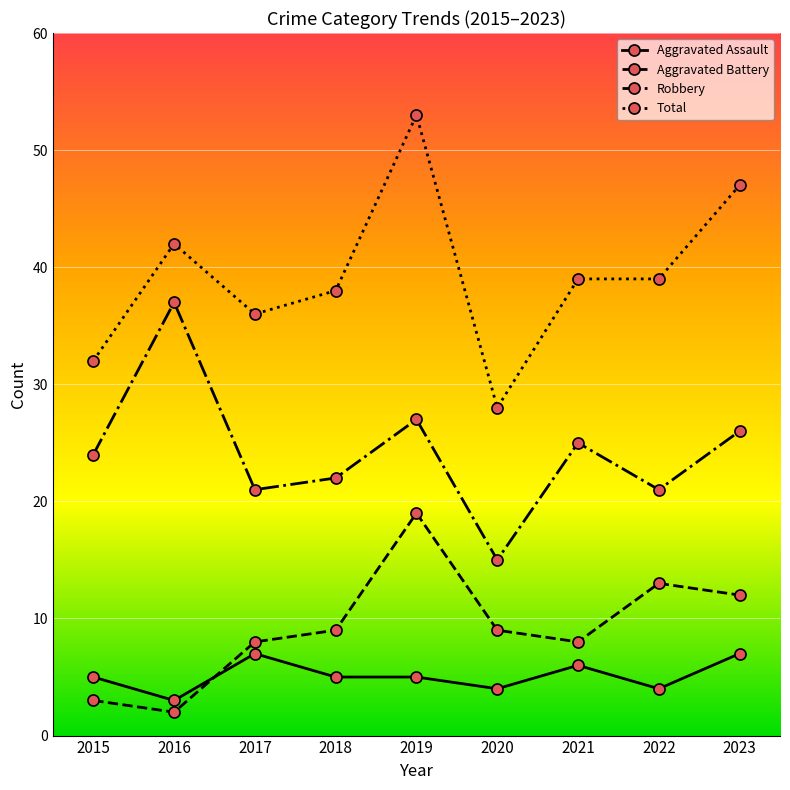

Is the value of Aggravated Assault at 2023 greater than the value of Robbery at 2015?

No